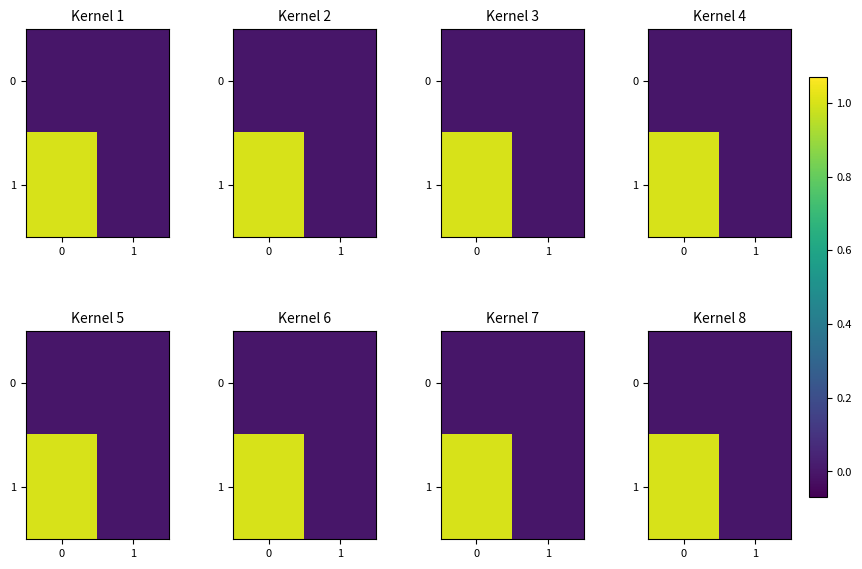

The value of row_1 at 1 is 0.0. True or false?

True